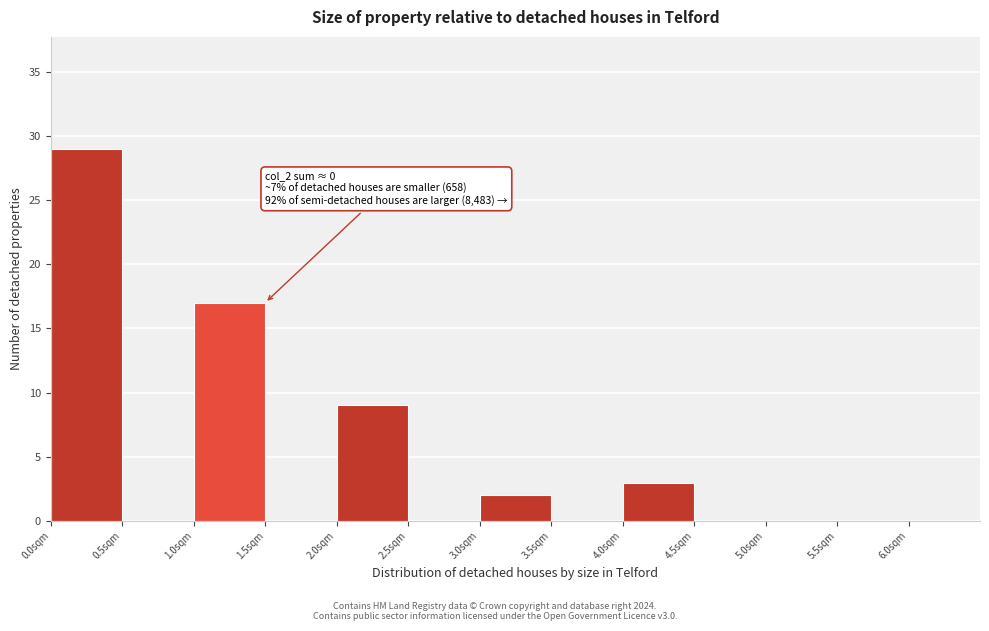

Which range on the x-axis has the tallest bar?

0.0 to 0.5